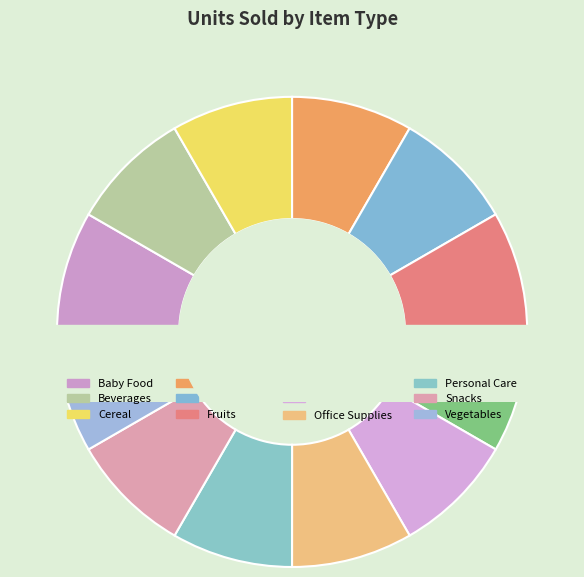

What is the change in value from Clothes to Office Supplies?

+10402.2